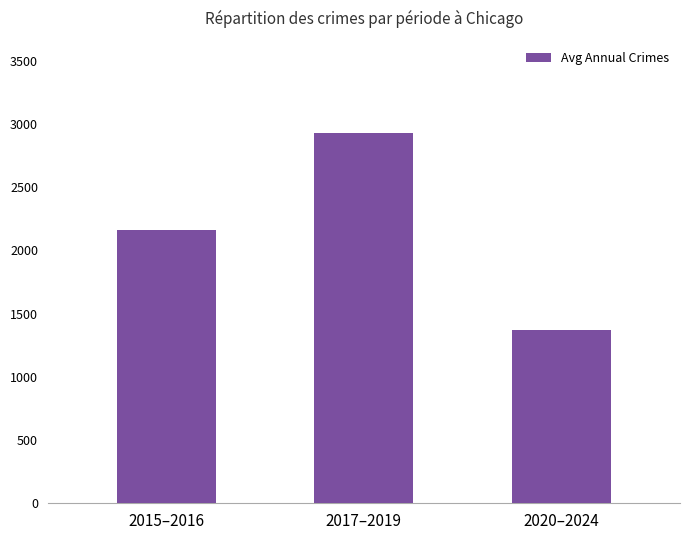

List the labels in order of value, largest first.

2017–2019, 2015–2016, 2020–2024